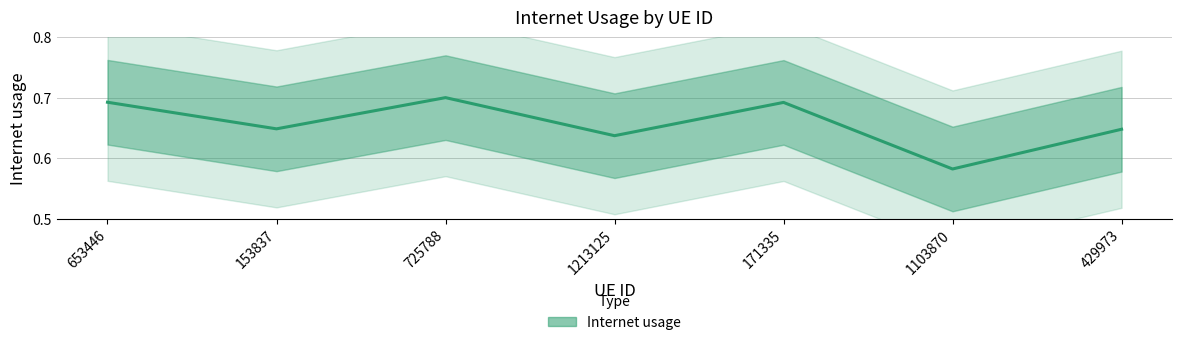

How many values are between 0 and 1?

7